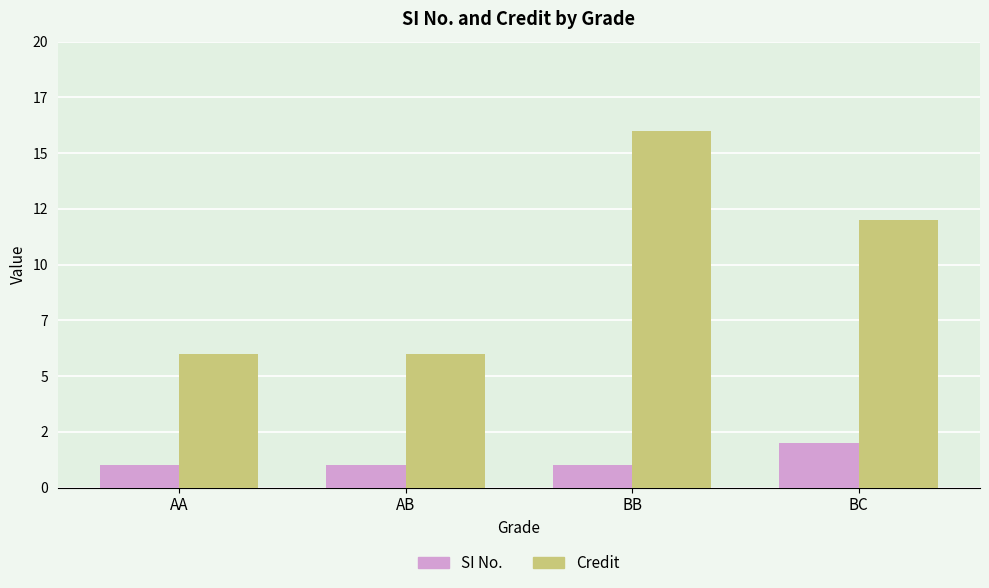

What are all the series names shown in the legend?

SI No., Credit